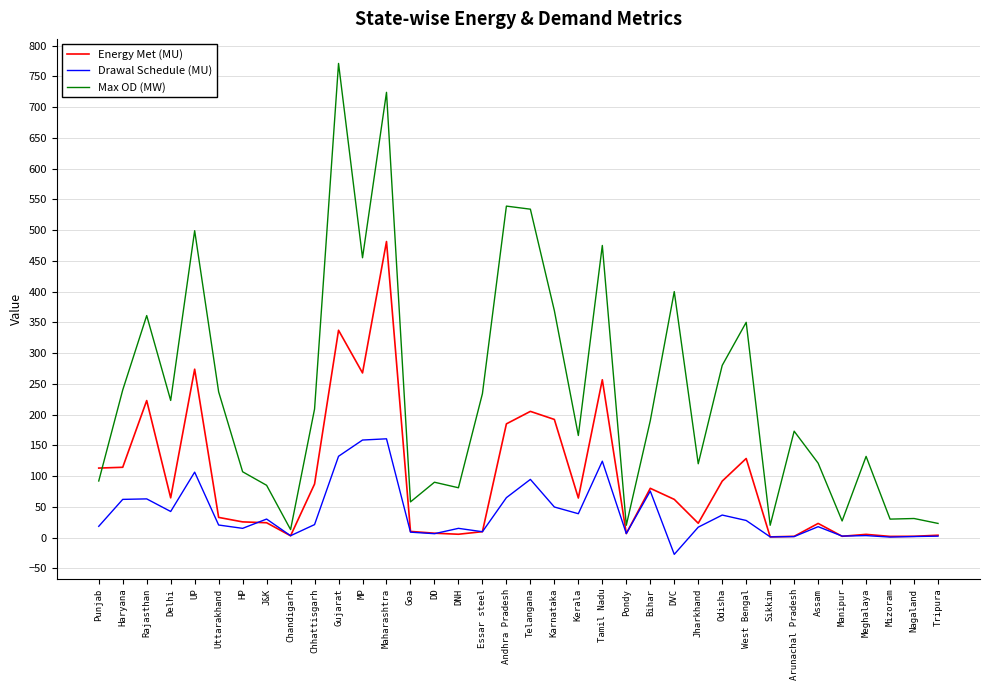

Which series changed the most between DNH and Assam?

Max OD (MW)